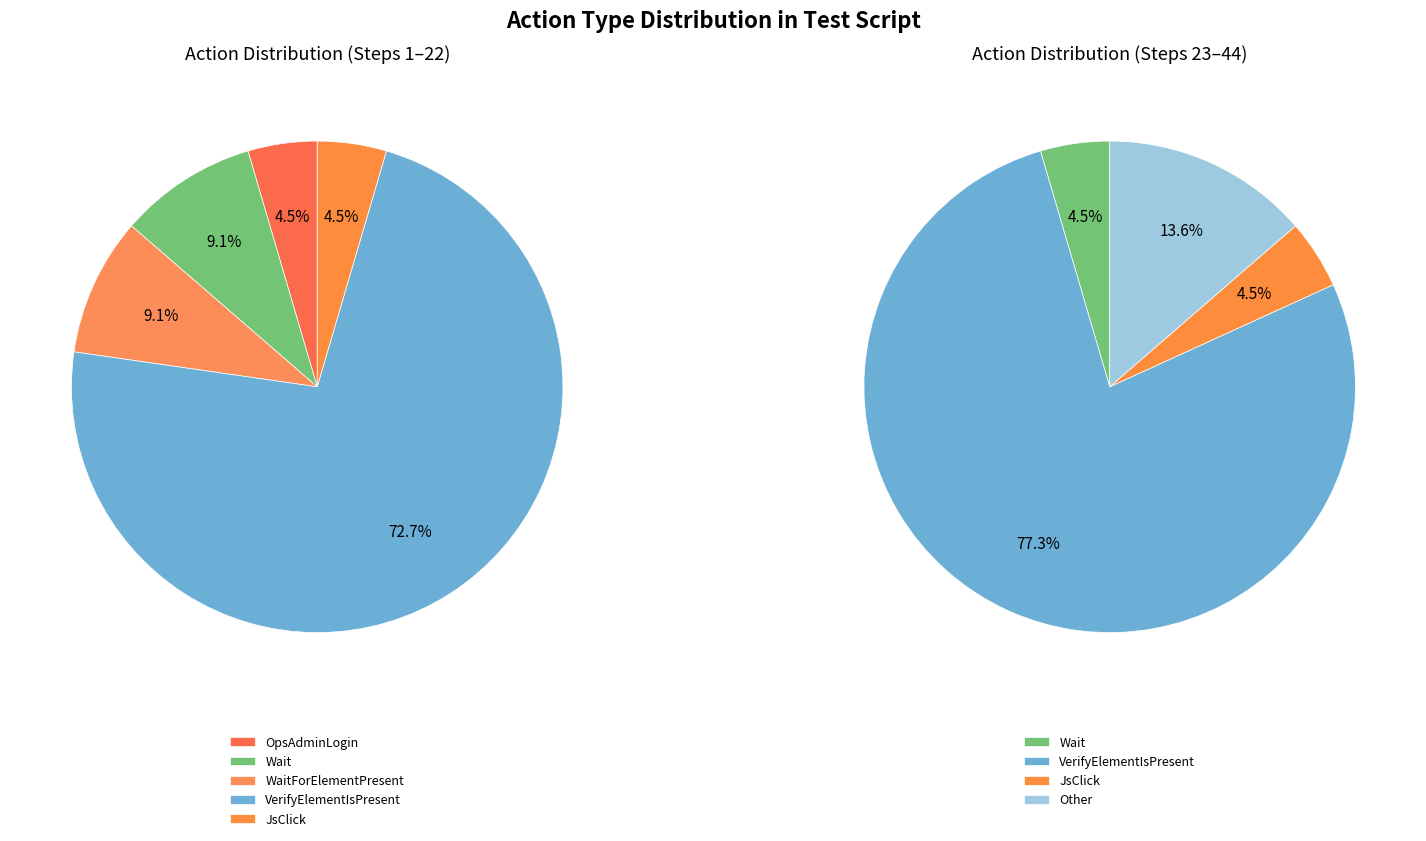

To the nearest percent, what percentage of the pie is VerifyElementIsPresent?

75%